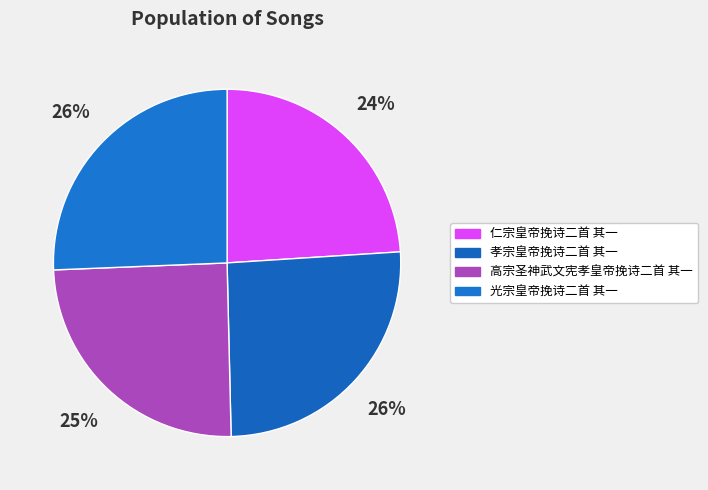

Rank the categories by value from lowest to highest.

仁宗皇帝挽诗二首 其一, 高宗圣神武文宪孝皇帝挽诗二首 其一, 光宗皇帝挽诗二首 其一, 孝宗皇帝挽诗二首 其一